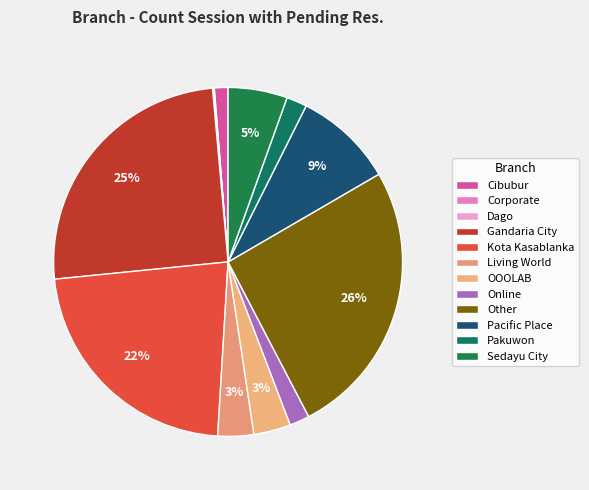

Which category has the smallest portion of the pie?

Corporate